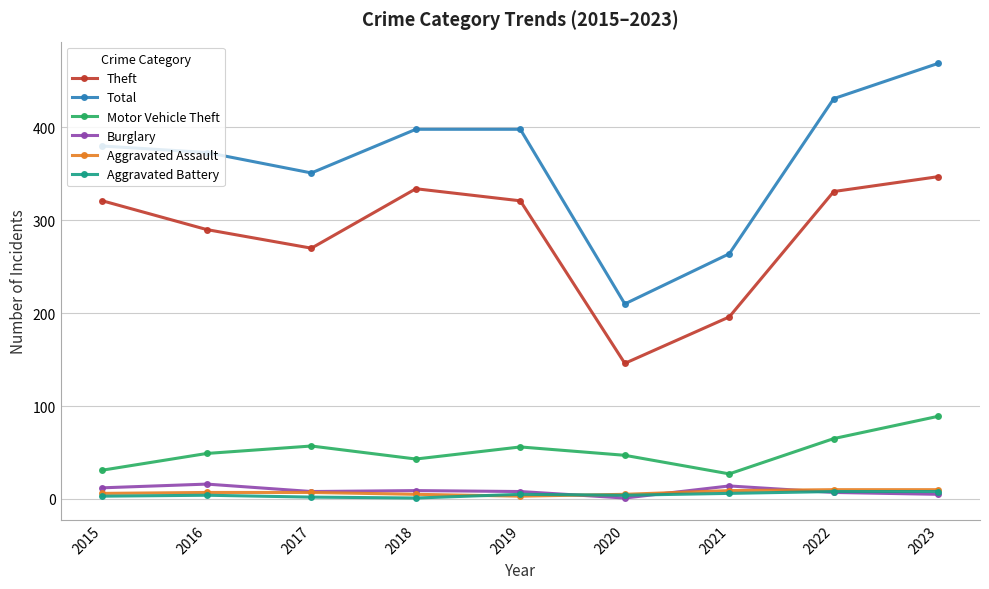

Does the chart have visible grid lines?

Yes